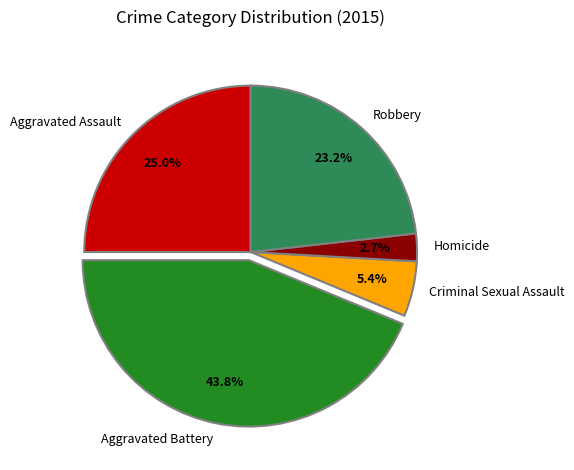

Rank the categories by value from lowest to highest.

Homicide, Criminal Sexual Assault, Robbery, Aggravated Assault, Aggravated Battery